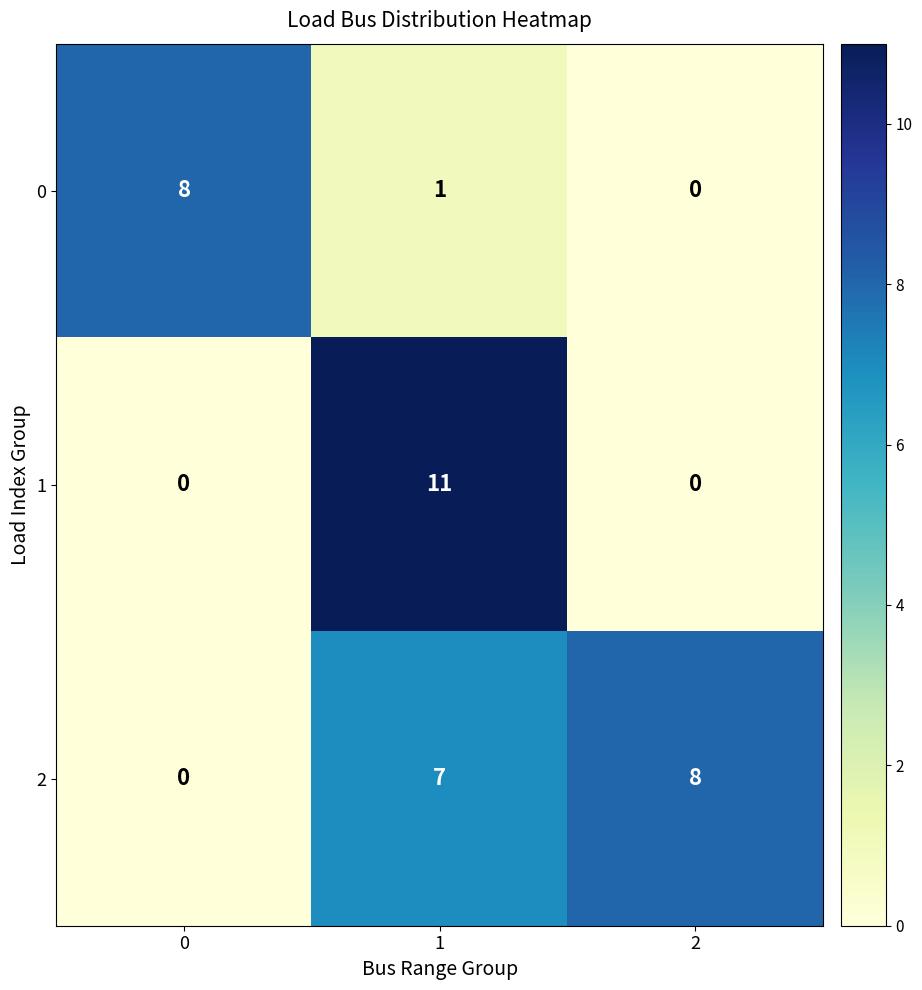

Rank the categories by 0 value from lowest to highest.

2, 1, 0